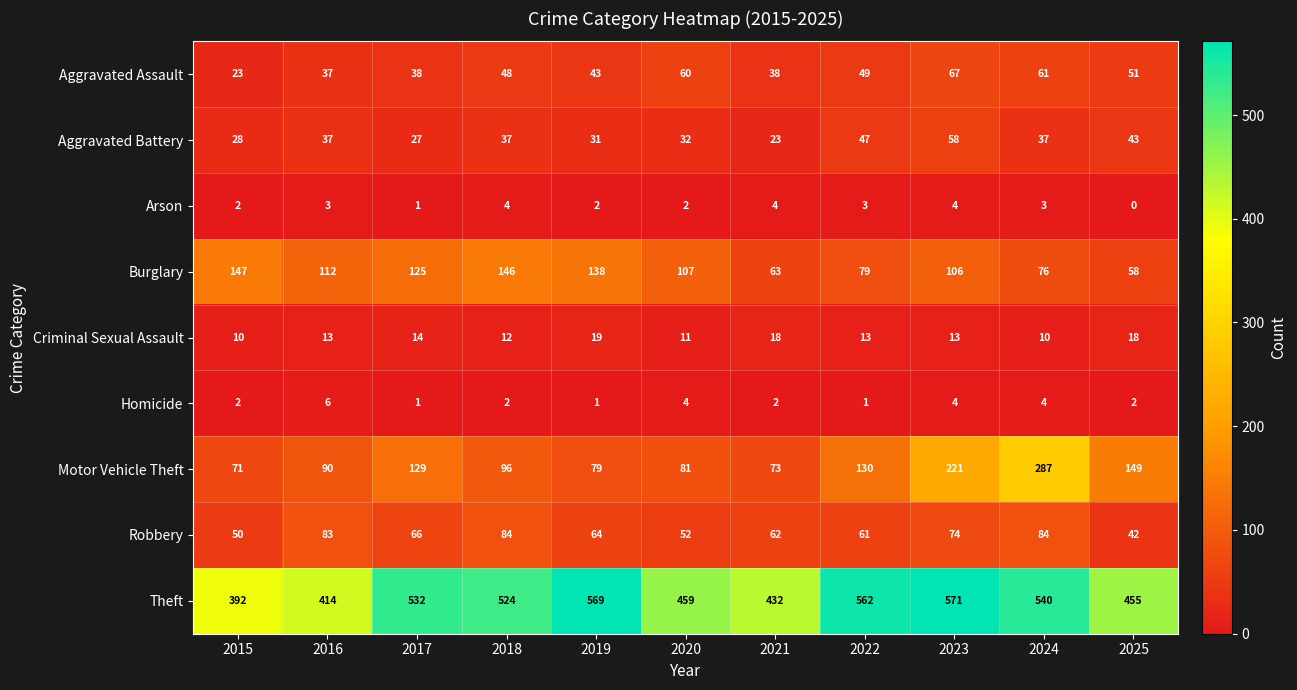

Which series has the widest spread of values?

Motor Vehicle Theft